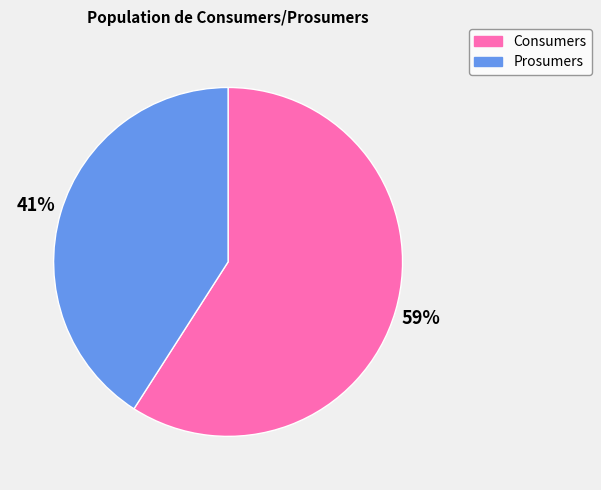

Which category accounts for the majority?

Consumers